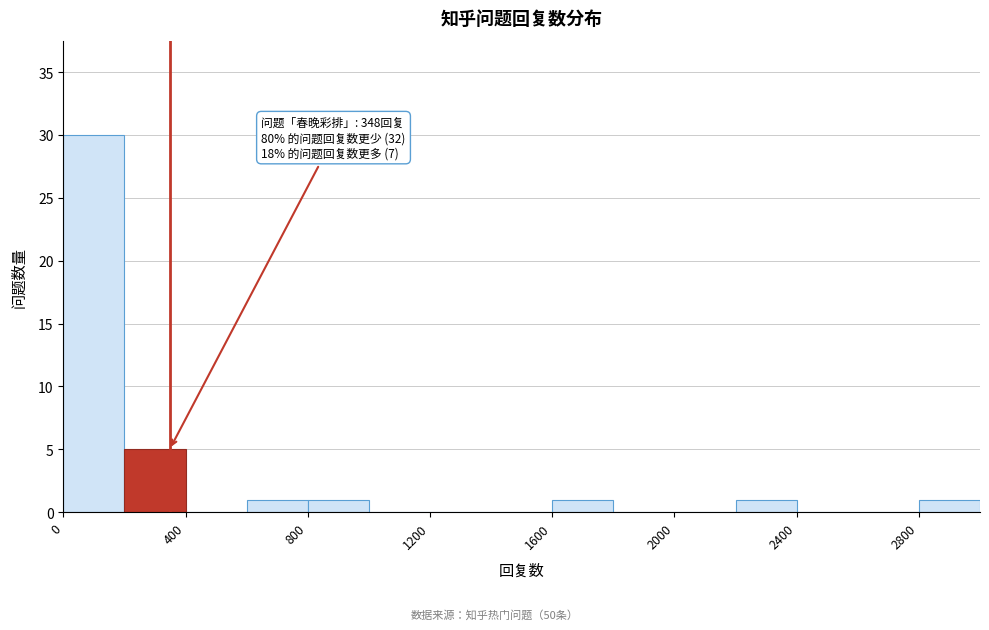

Which range on the x-axis has the tallest bar?

0 to 200